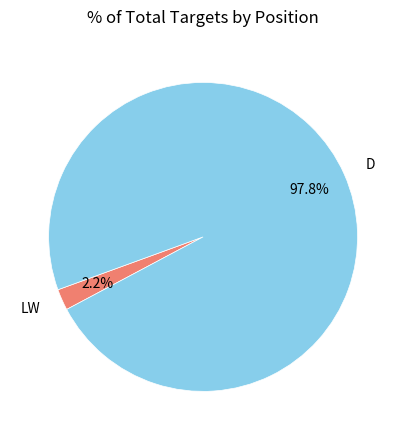

What is the smallest slice in the pie chart?

LW